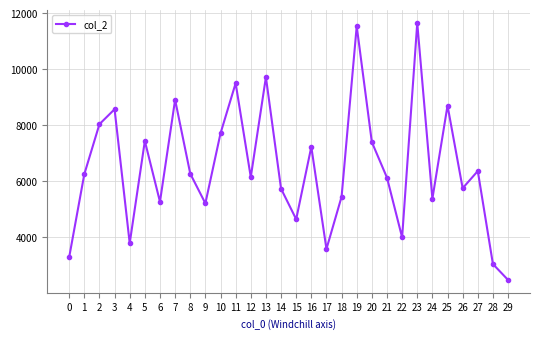

Approximately how many times larger is the value at 7 compared to 25?

1.0